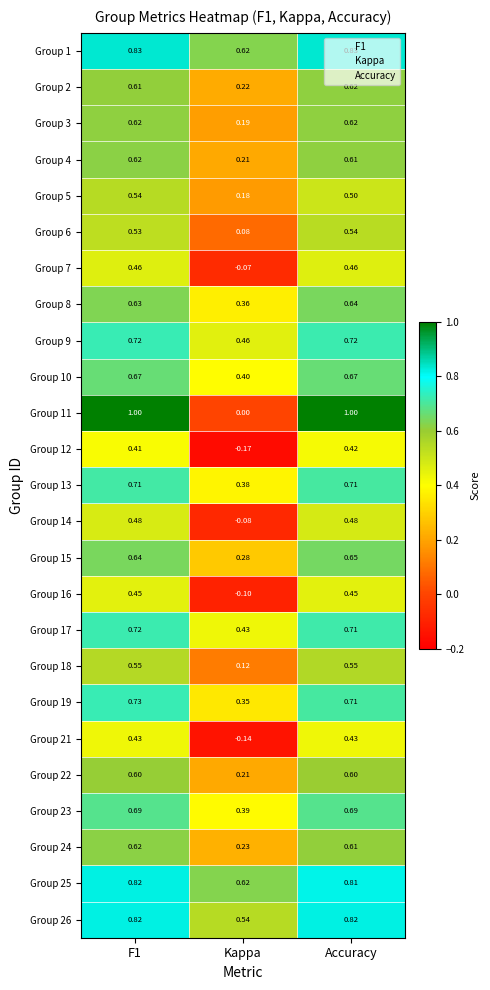

Is the value of Group 19 at Accuracy greater than the value of Group 24 at Kappa?

Yes